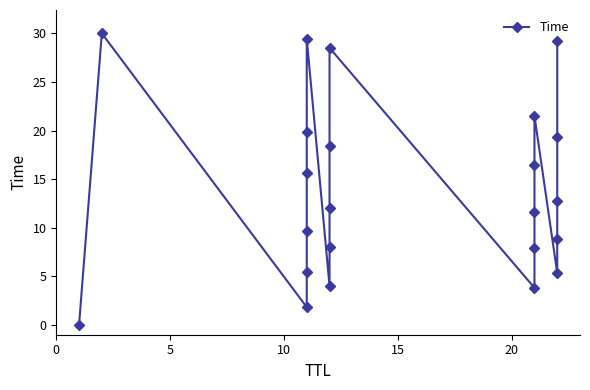

How many interior local peaks (higher than both neighbors) does the data have?

4